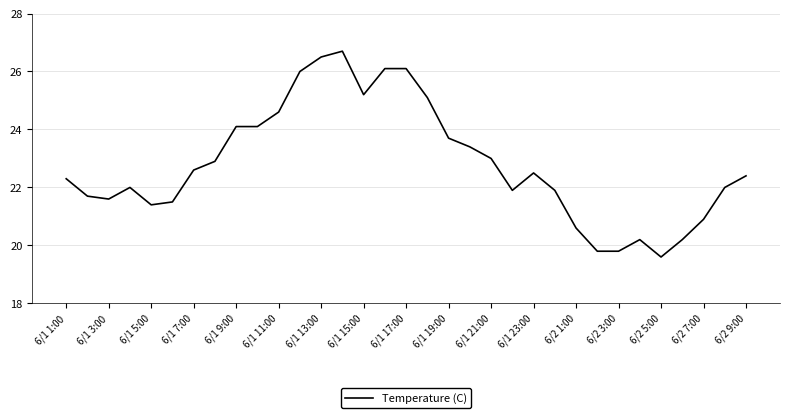

What is the smallest value displayed?

19.6